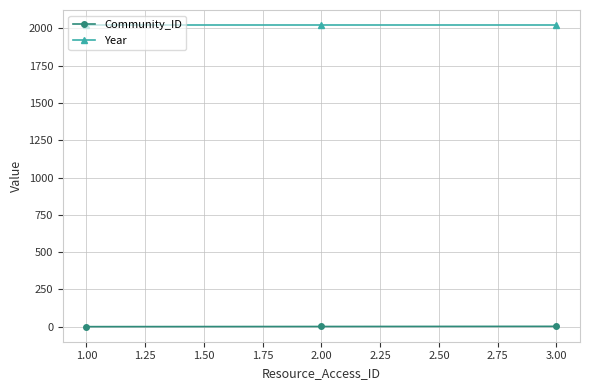

Does the chart display data point markers on the line(s)?

Yes